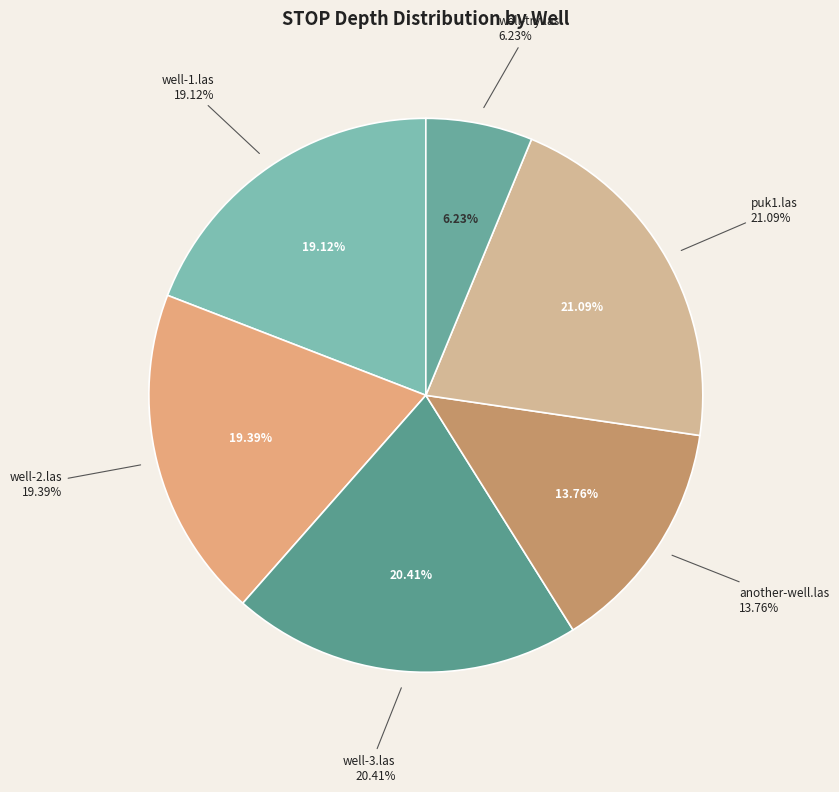

Count the number of slices in the pie.

6